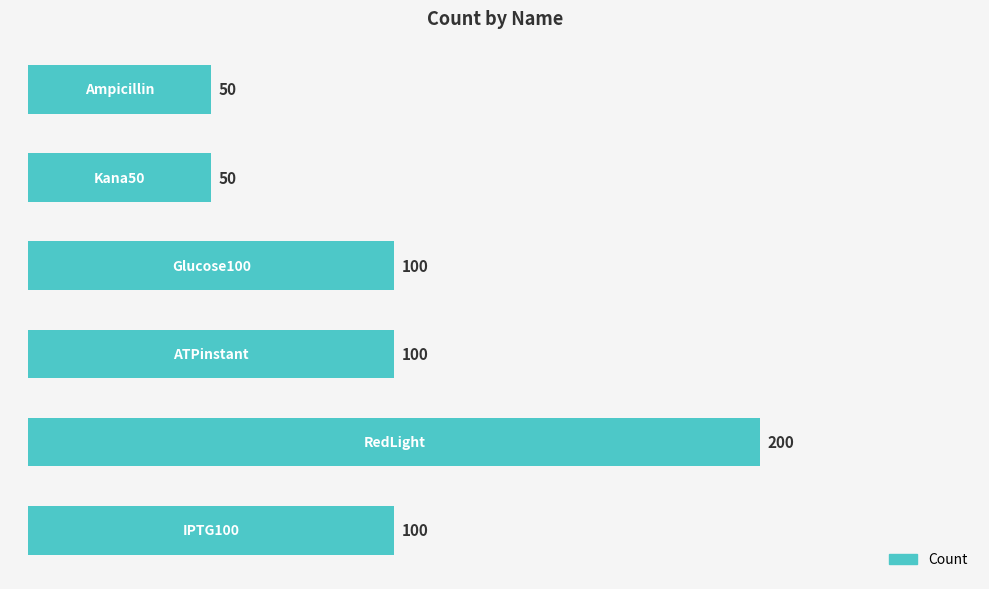

Reading bottom to top, what are all the values shown in this chart?

100	200	100	100	50	50